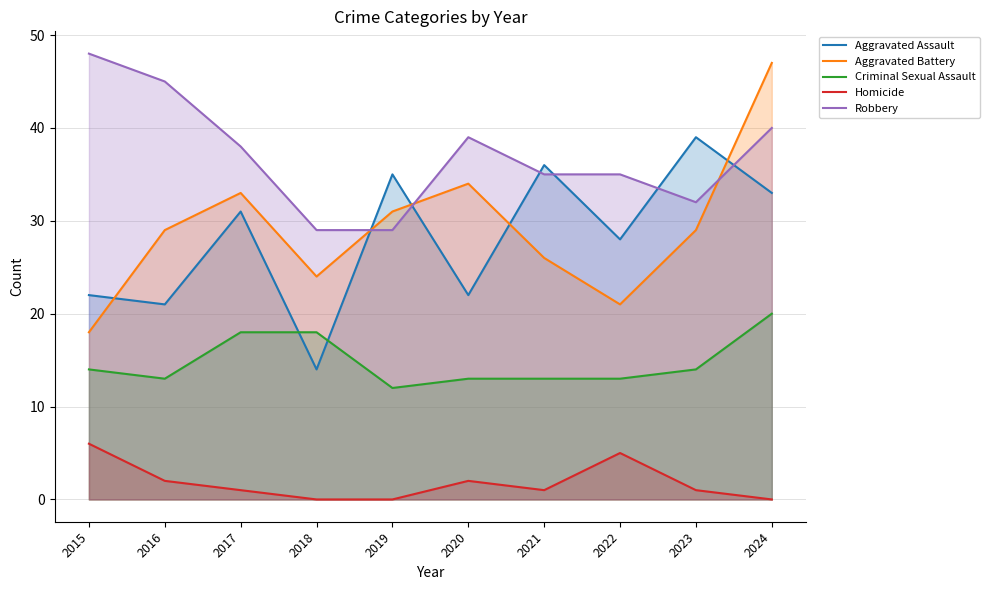

How many values in the Homicide series are below 1?

3